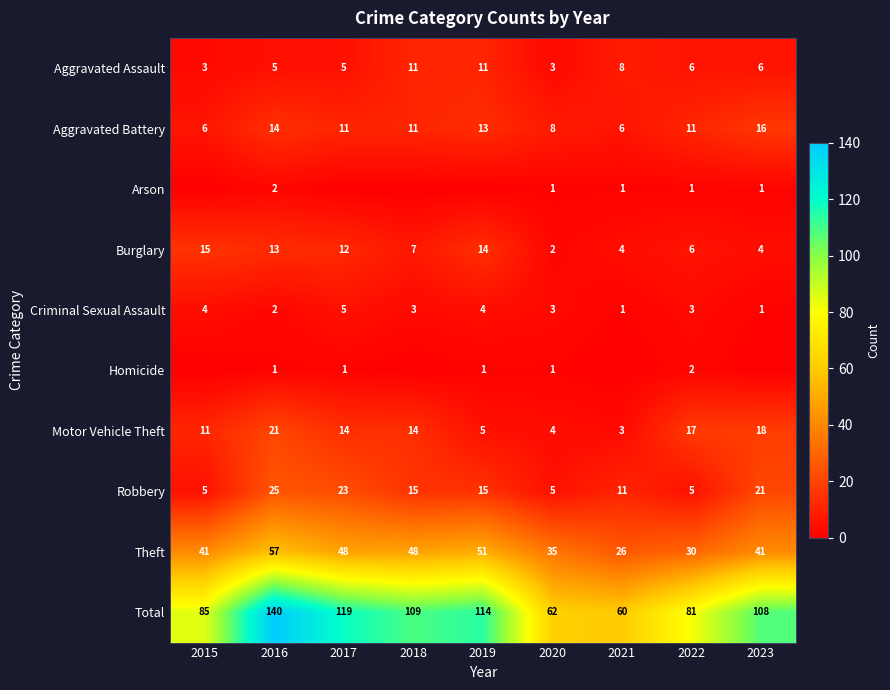

Is the value of Aggravated Assault at 2015 greater than the value of Total at 2020?

No